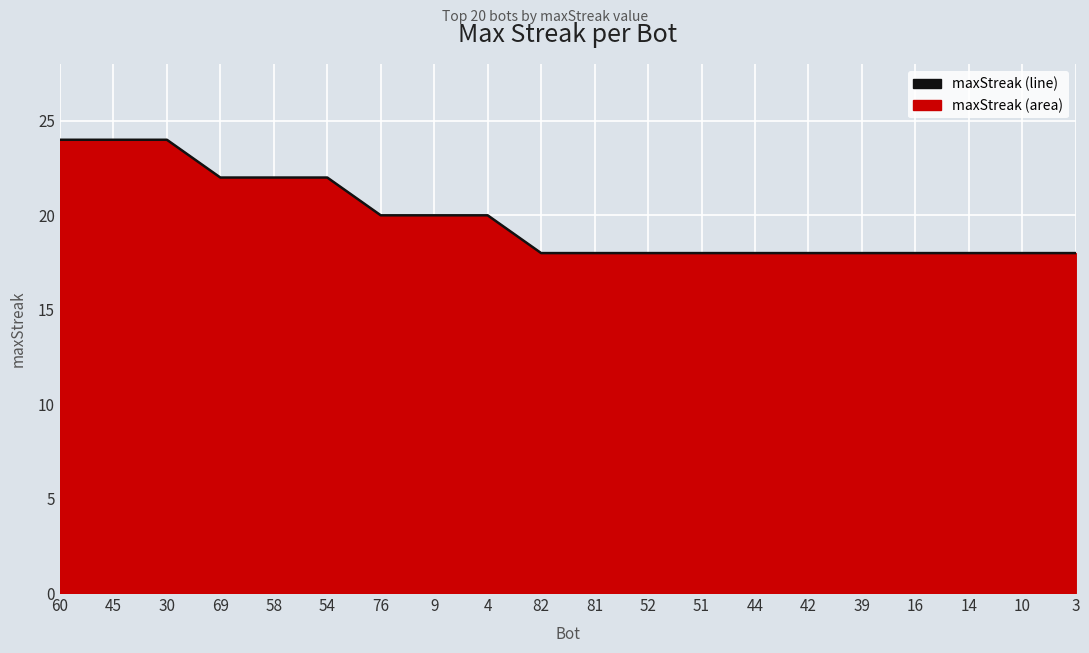

Reading left to right, list all the values displayed in this chart.

24	24	24	22	22	22	20	20	20	18	18	18	18	18	18	18	18	18	18	18